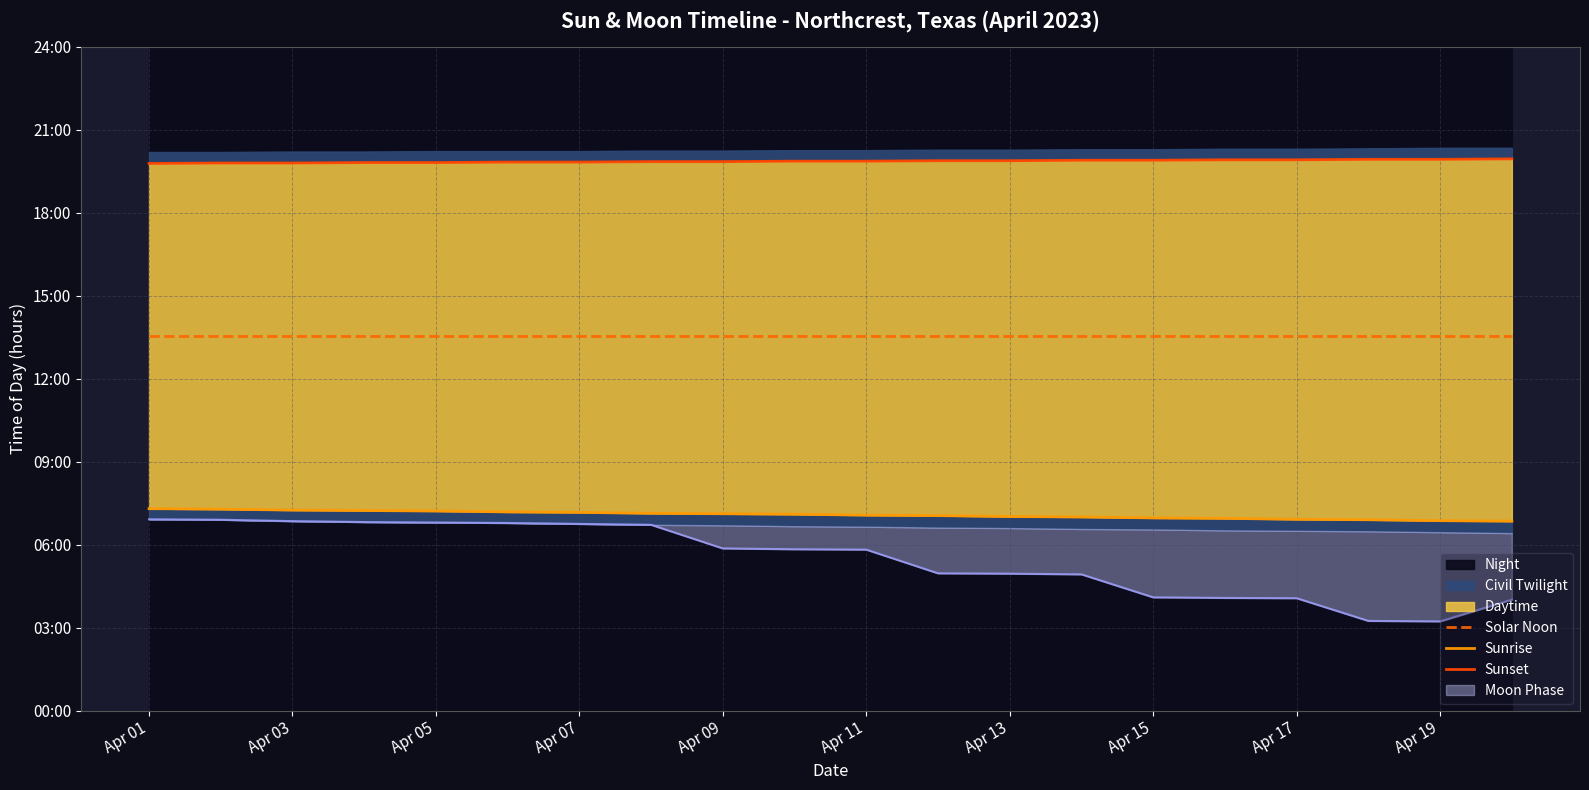

At which category is the sum across all series the highest?

Apr 01